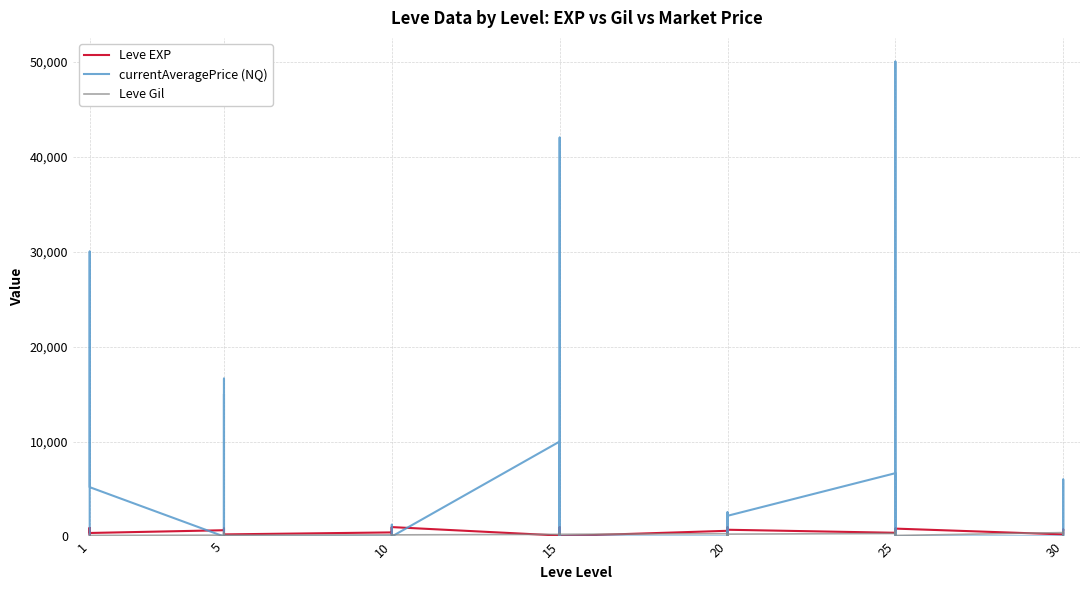

Is this an area chart (filled region under the line)?

No